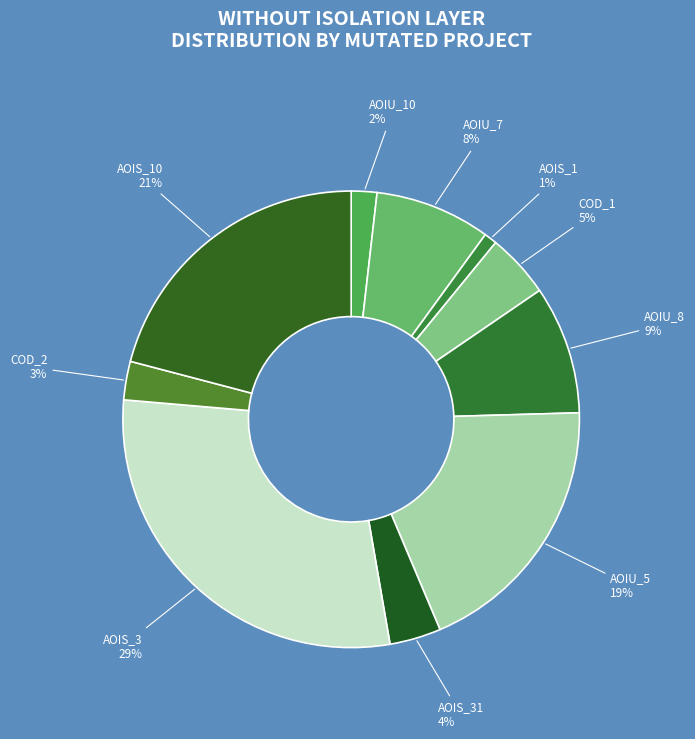

Which slice is the largest?

AOIS_3